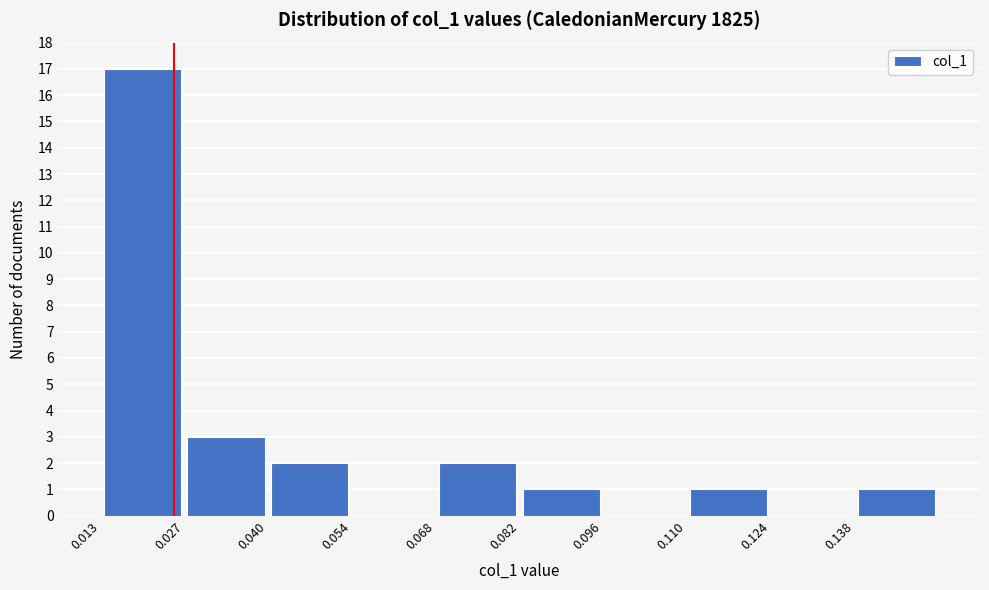

Reading left to right, transcribe this chart: for each bar, give the range it covers on the x-axis and its height. Neither the bar edges nor the heights are printed on the chart, so give them approximately, as read against the axes.

0.012 to 0.026: 17
0.026 to 0.040: 3
0.040 to 0.054: 2
0.054 to 0.068: 0
0.068 to 0.082: 2
0.082 to 0.096: 1
0.096 to 0.110: 0
0.110 to 0.124: 1
0.124 to 0.138: 0
0.138 to 0.152: 1